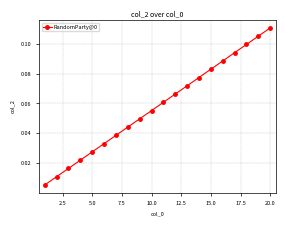

What is the sum of all values?

1.2